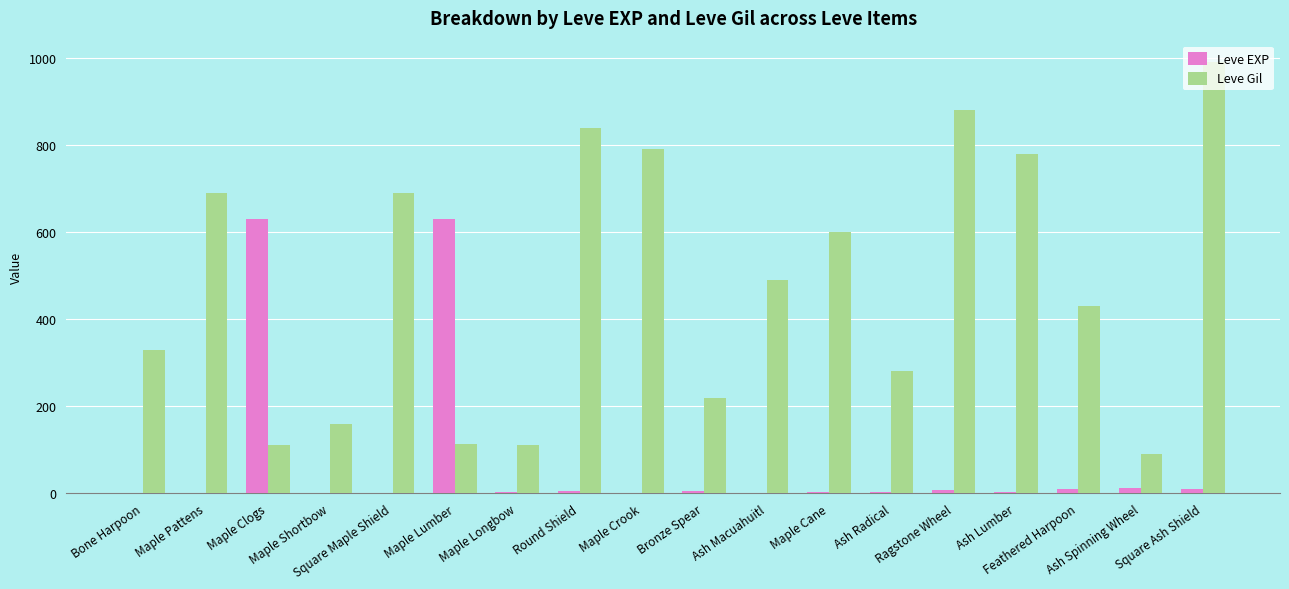

The Leve EXP series shows 2 at Maple Crook. True or false?

True